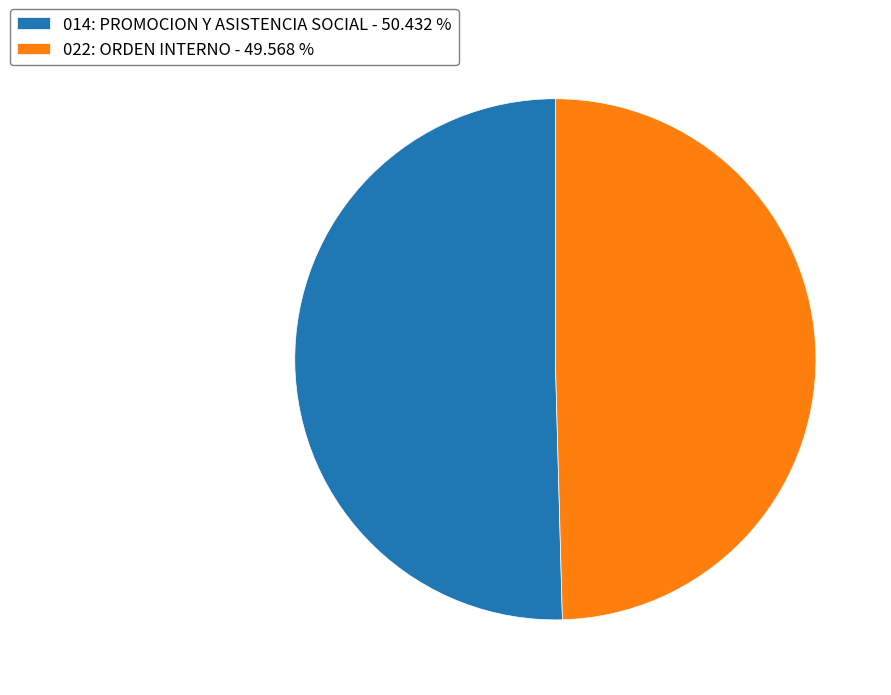

Is there a majority slice in this chart?

Yes